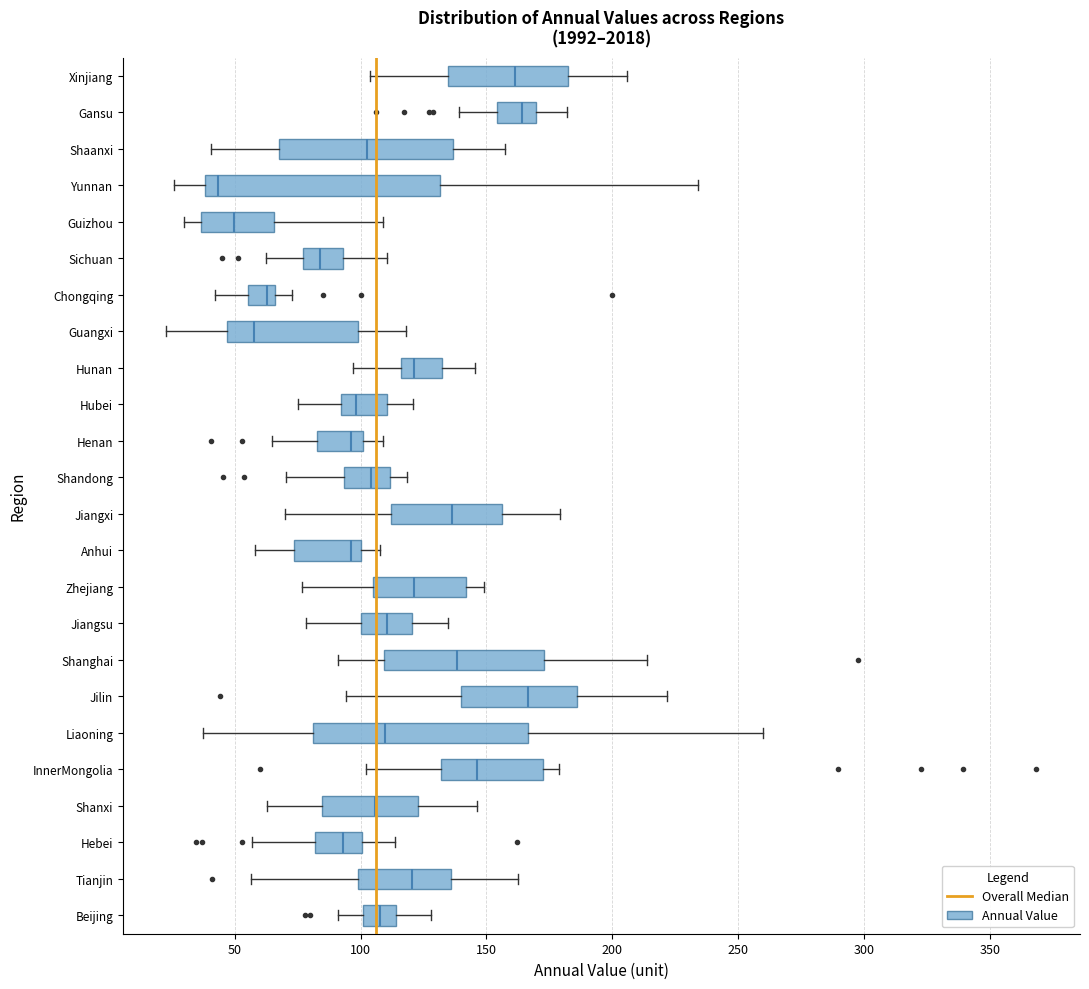

Reading bottom to top, transcribe this box plot: for each box, give where its median line is, the range the box spans, and where its two whiskers end, as read against the x-axis. The values are not printed on the chart, so give them approximately, as read against the axis.

Beijing: median 110, box 100 to 115, whiskers 90 to 130
Tianjin: median 120, box 100 to 135, whiskers 55 to 160
Hebei: median 95, box 80 to 100, whiskers 55 to 115
Shanxi: median 105, box 85 to 125, whiskers 65 to 145
InnerMongolia: median 145, box 130 to 175, whiskers 100 to 180
Liaoning: median 110, box 80 to 165, whiskers 35 to 260
Jilin: median 165, box 140 to 185, whiskers 95 to 220
Shanghai: median 140, box 110 to 175, whiskers 90 to 215
Jiangsu: median 110, box 100 to 120, whiskers 80 to 135
Zhejiang: median 120, box 105 to 140, whiskers 75 to 150
Anhui: median 95, box 75 to 100, whiskers 60 to 110
Jiangxi: median 135, box 110 to 155, whiskers 70 to 180
Shandong: median 105, box 95 to 110, whiskers 70 to 120
Henan: median 95, box 85 to 100, whiskers 65 to 110
Hubei: median 100, box 90 to 110, whiskers 75 to 120
Hunan: median 120, box 115 to 135, whiskers 95 to 145
Guangxi: median 60, box 45 to 100, whiskers 25 to 120
Chongqing: median 65 (just left of the box's right edge), box 55 to 65, whiskers 40 to 75
Sichuan: median 85, box 75 to 95, whiskers 60 to 110
Guizhou: median 50, box 35 to 65, whiskers 30 to 110
Yunnan: median 45, box 40 to 130, whiskers 25 to 235
Shaanxi: median 105, box 70 to 135, whiskers 40 to 155
Gansu: median 165, box 155 to 170, whiskers 140 to 180
Xinjiang: median 160, box 135 to 180, whiskers 105 to 205